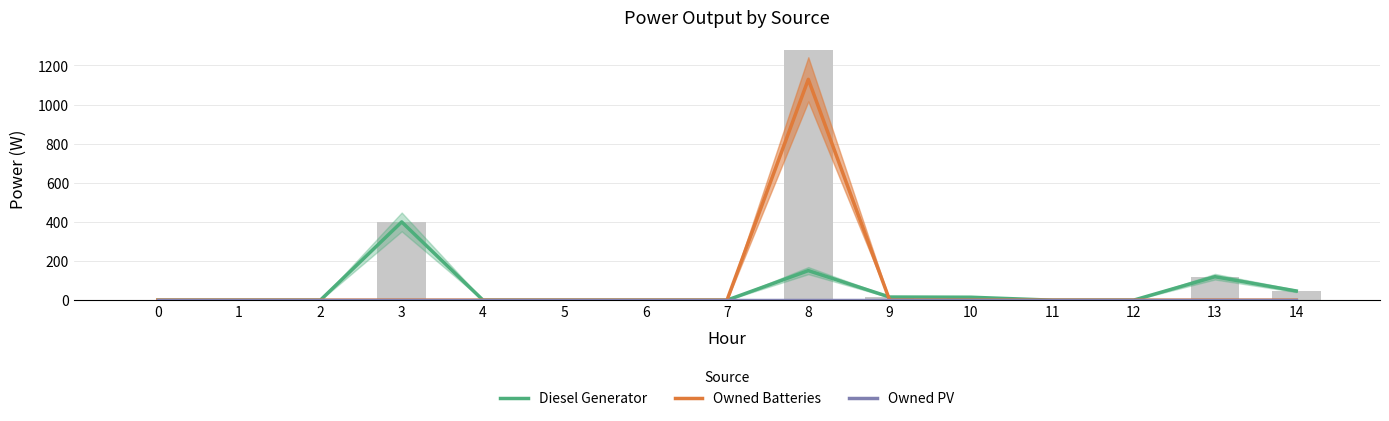

What is the total value across all series at 3?

400